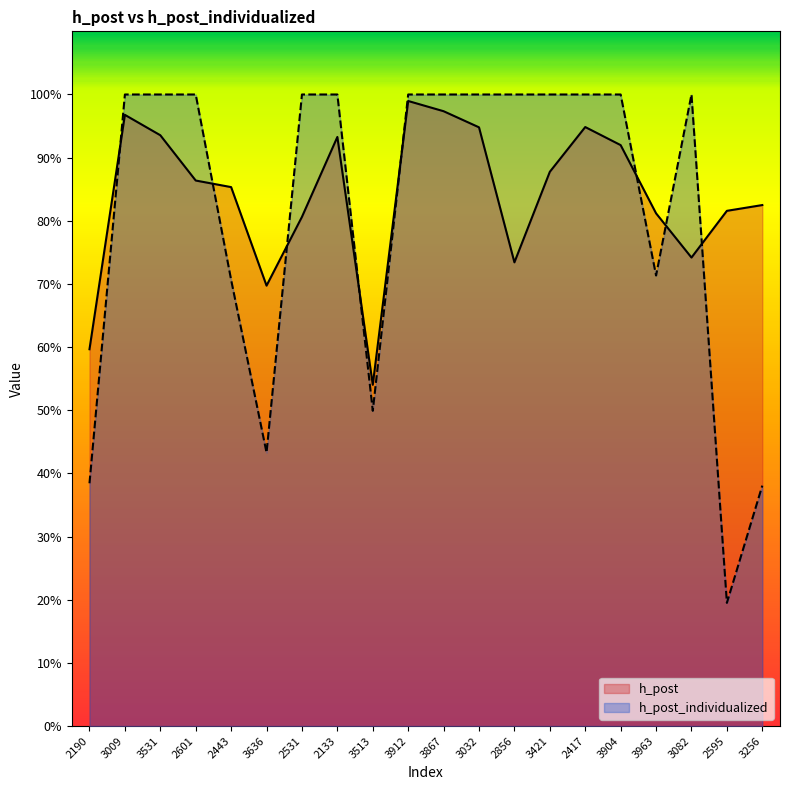

Does the chart display data point markers on the line(s)?

No